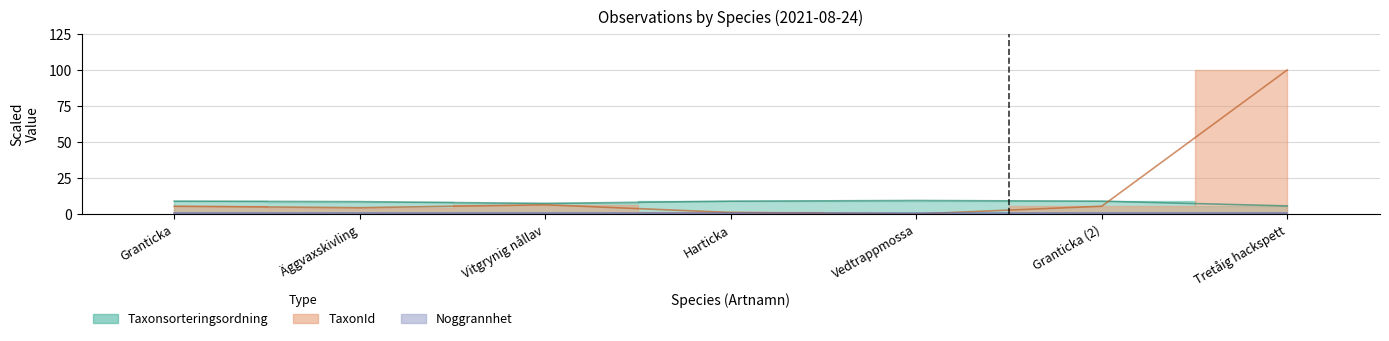

Which series changed the most between Harticka and Tretåig hackspett?

TaxonId